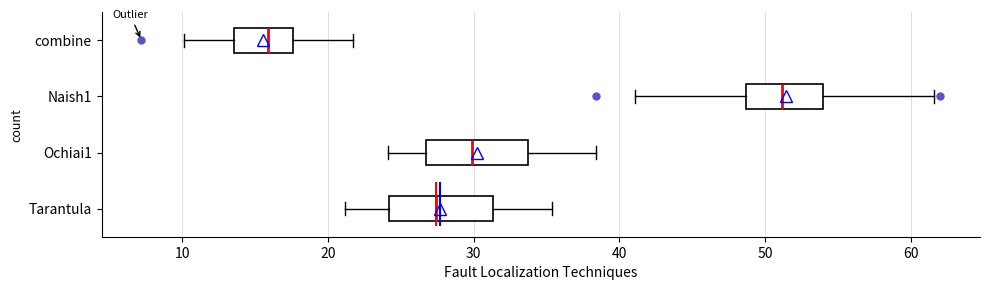

Reading bottom to top, read every box against the x-axis: the position of its median line, the range the box covers, and the ends of its whiskers. The values are not printed on the chart, so give them approximately, as read against the axis.

Tarantula: median 27, box 24 to 31, whiskers 21 to 35
Ochiai1: median 30, box 27 to 34, whiskers 24 to 38
Naish1: median 51, box 49 to 54, whiskers 41 to 62
combine: median 16, box 14 to 18, whiskers 10 to 22